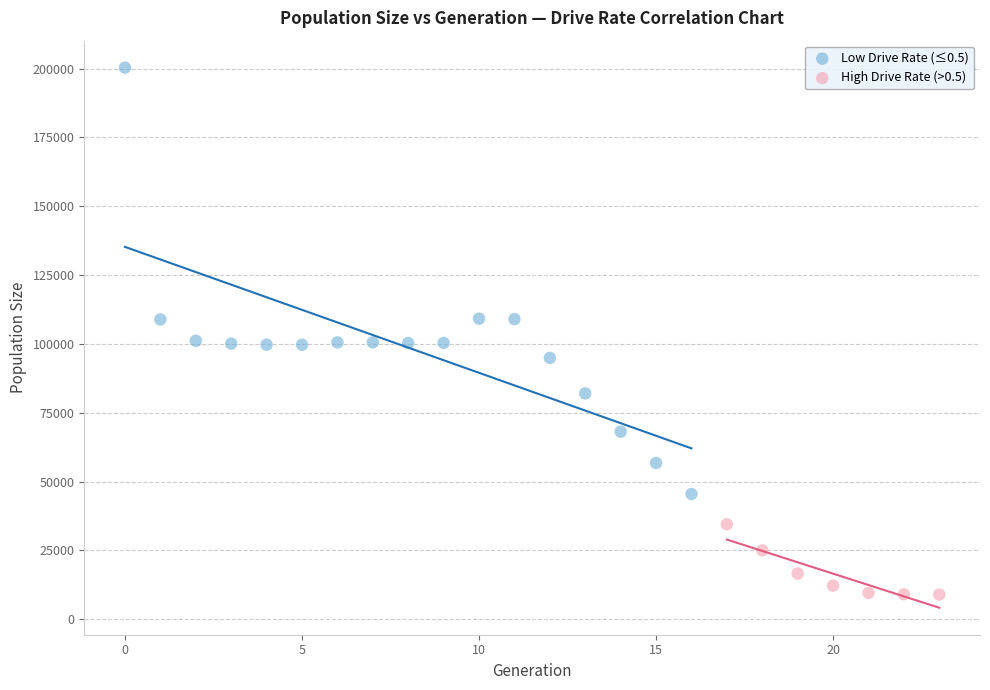

Which series has the largest Y range (max minus min)?

Low Drive Rate (≤0.5)